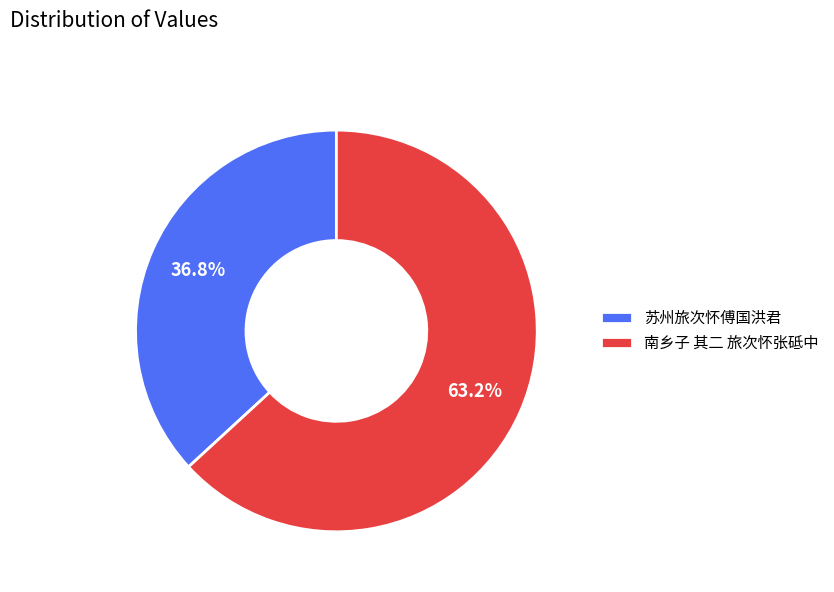

To the nearest percent, what portion does 苏州旅次怀傅国洪君 represent?

37%